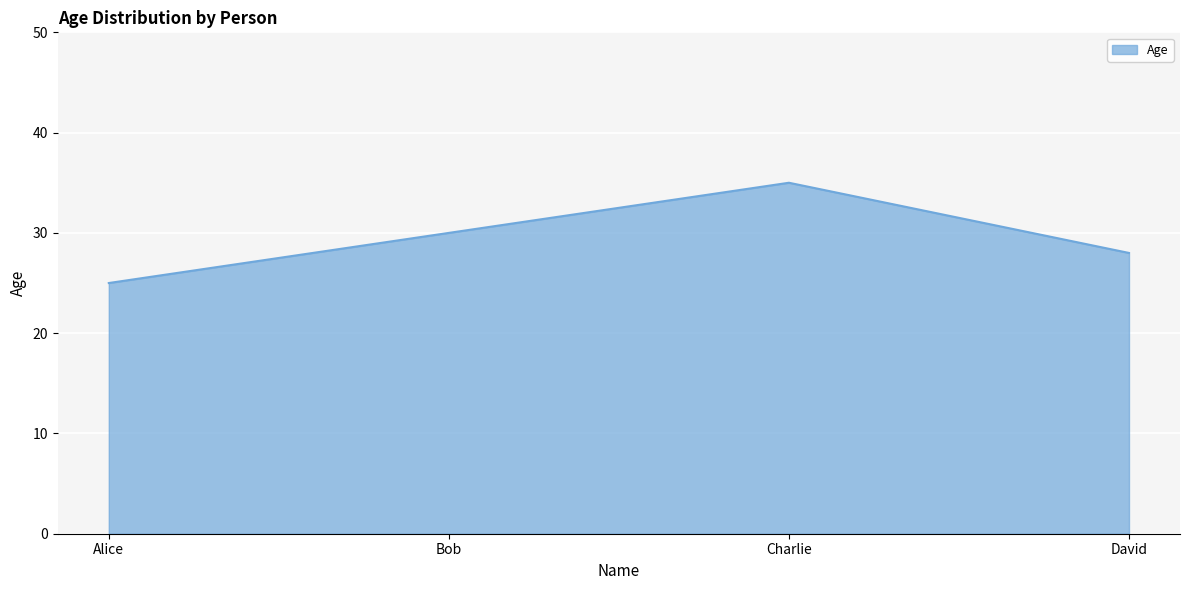

What is the difference between the values at Charlie and David?

7